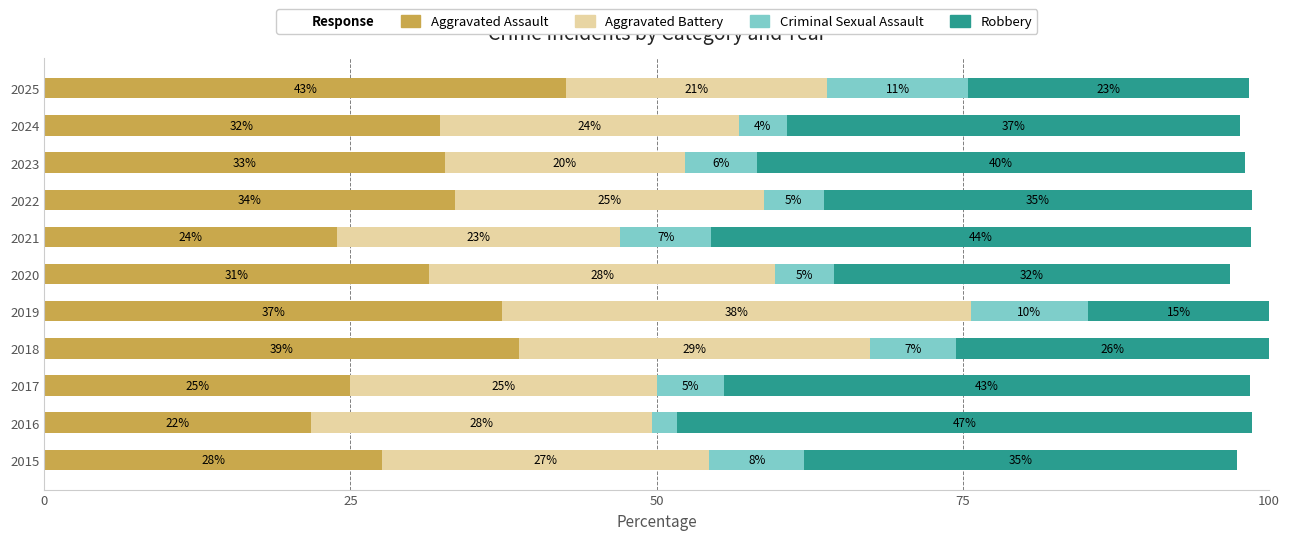

What is the difference between the second highest and minimum values in the Robbery series?

29.2